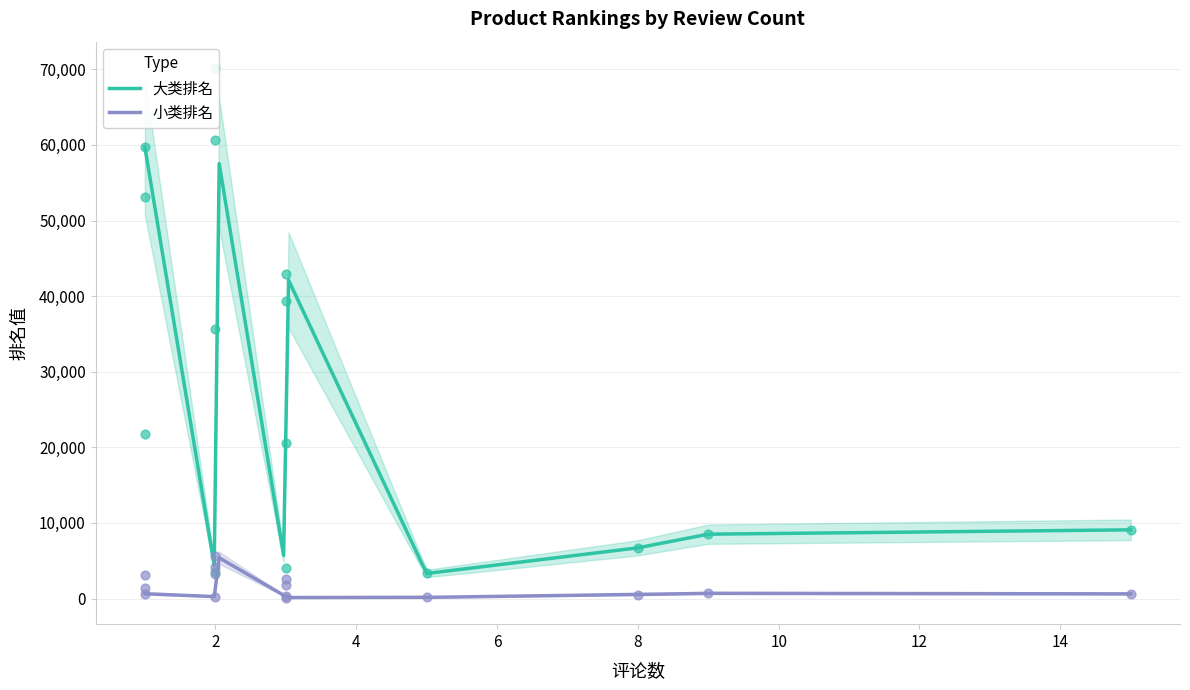

Which series contains the lowest Y value?

小类排名